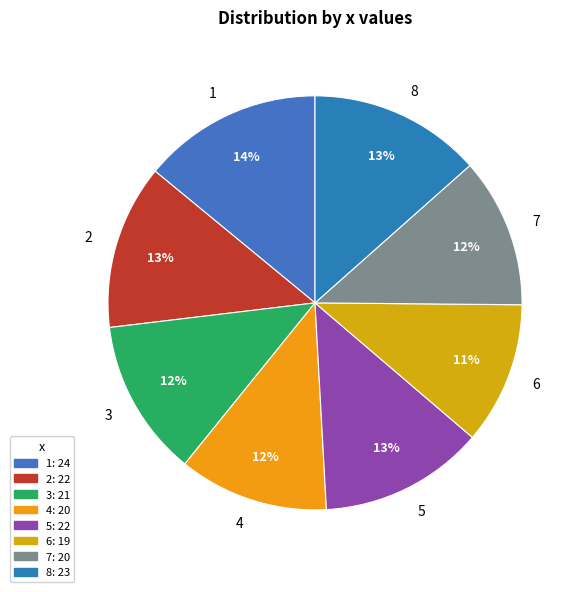

How many slices are in this pie chart?

8